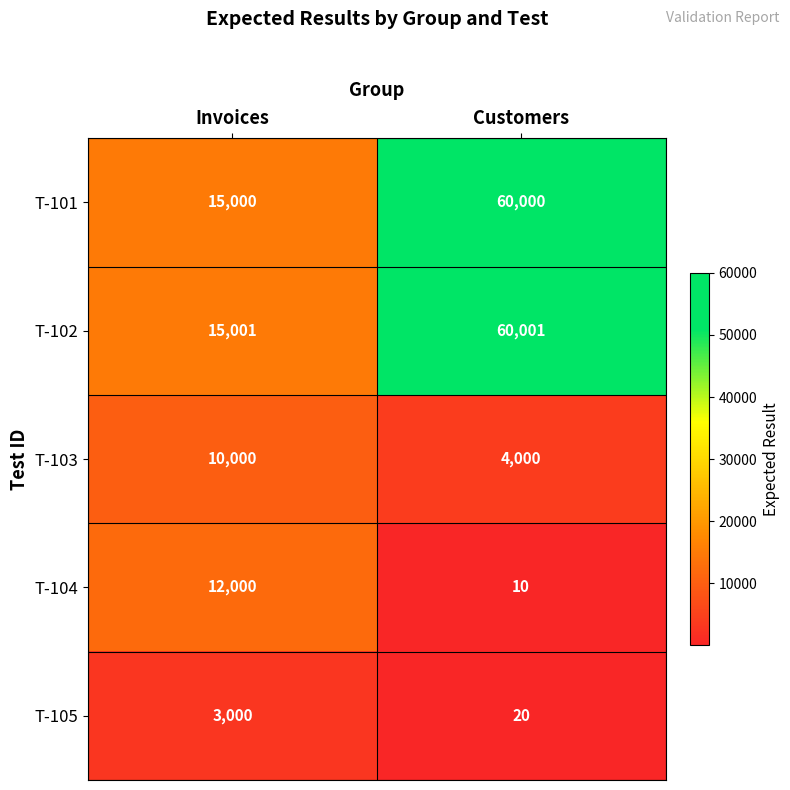

Reading right to left, transcribe all the data shown in this chart.

T-101: Customers=60000	Invoices=15000
T-102: Customers=60001	Invoices=15001
T-103: Customers=4000	Invoices=10000
T-104: Customers=10	Invoices=12000
T-105: Customers=20	Invoices=3000